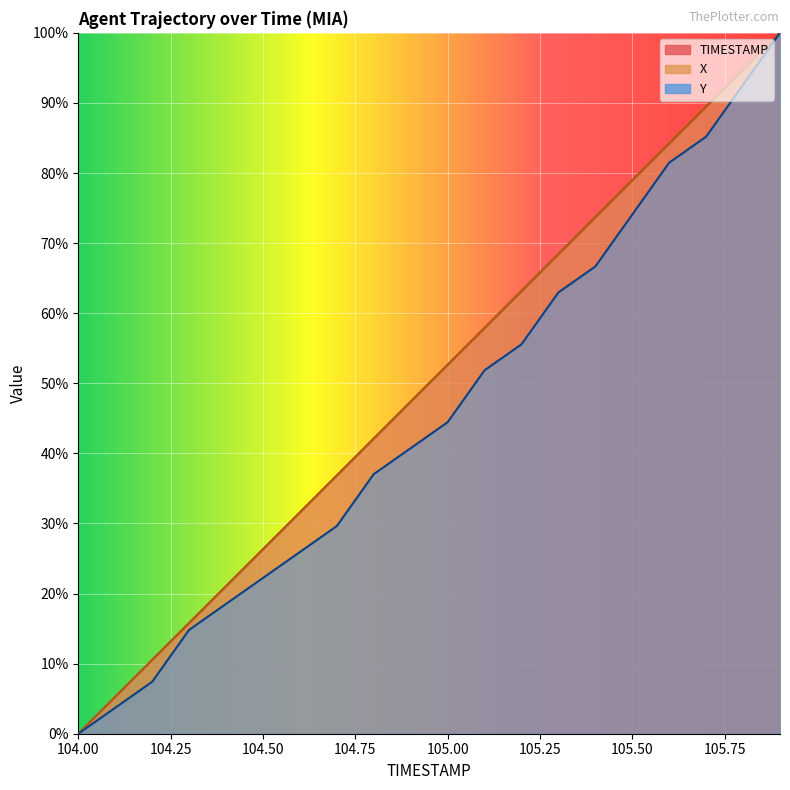

Which series has the largest range (max minus min)?

TIMESTAMP